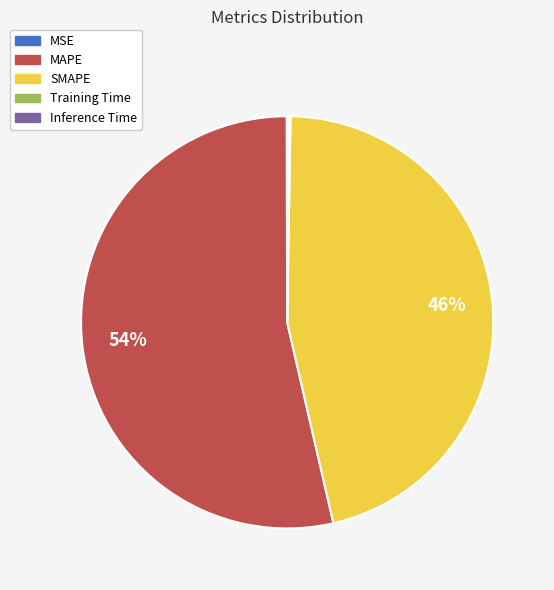

The SMAPE slice represents 52% of the pie. True or false?

False